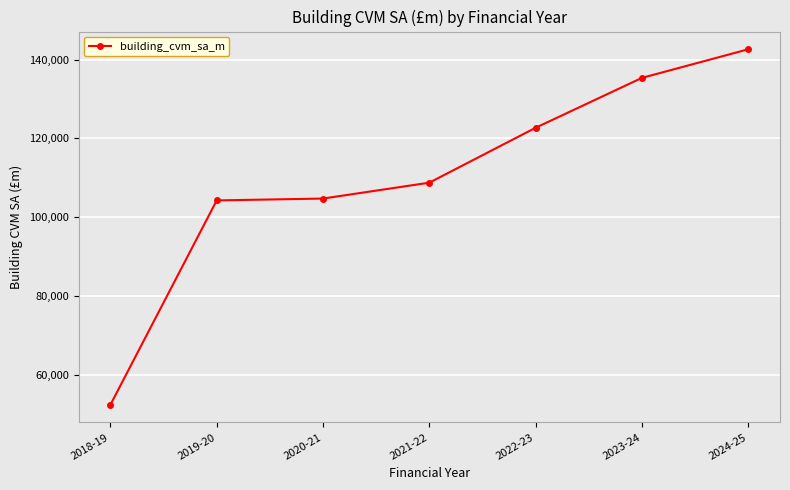

Approximately how many times larger is the value at 2020-21 compared to 2024-25?

0.7